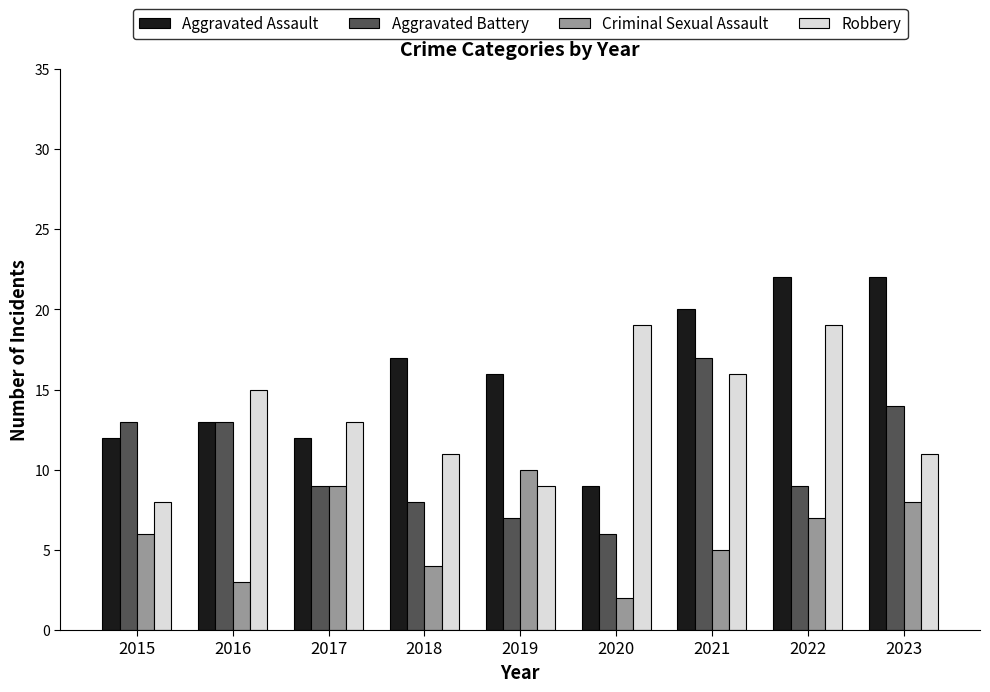

Which series has the largest range (max minus min)?

Aggravated Assault